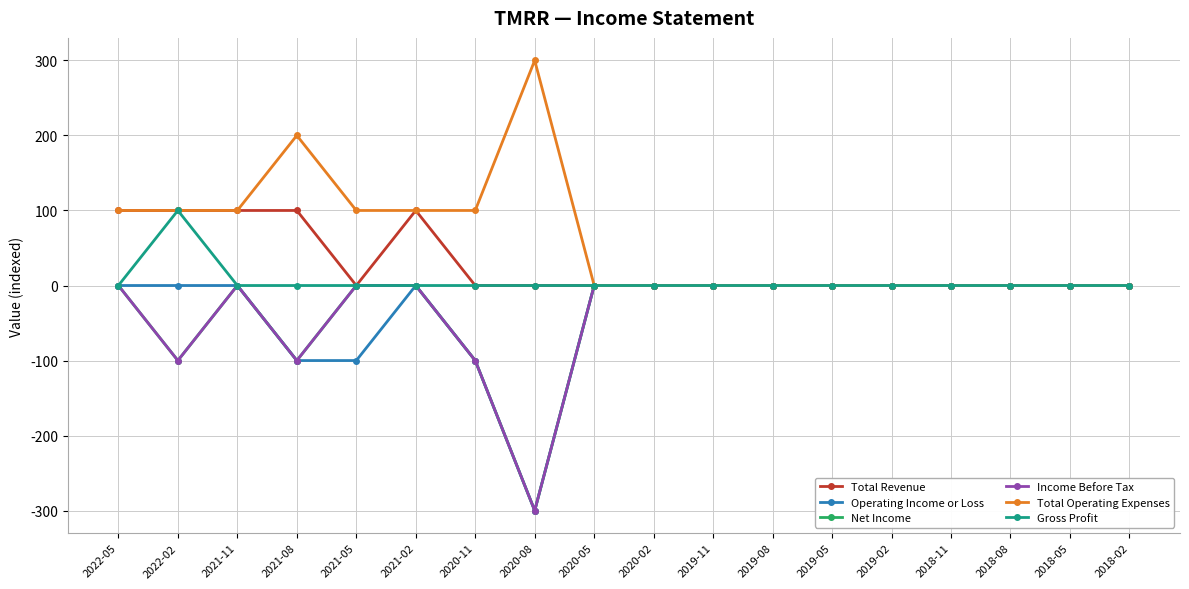

What is the minimum value shown in the chart?

-300